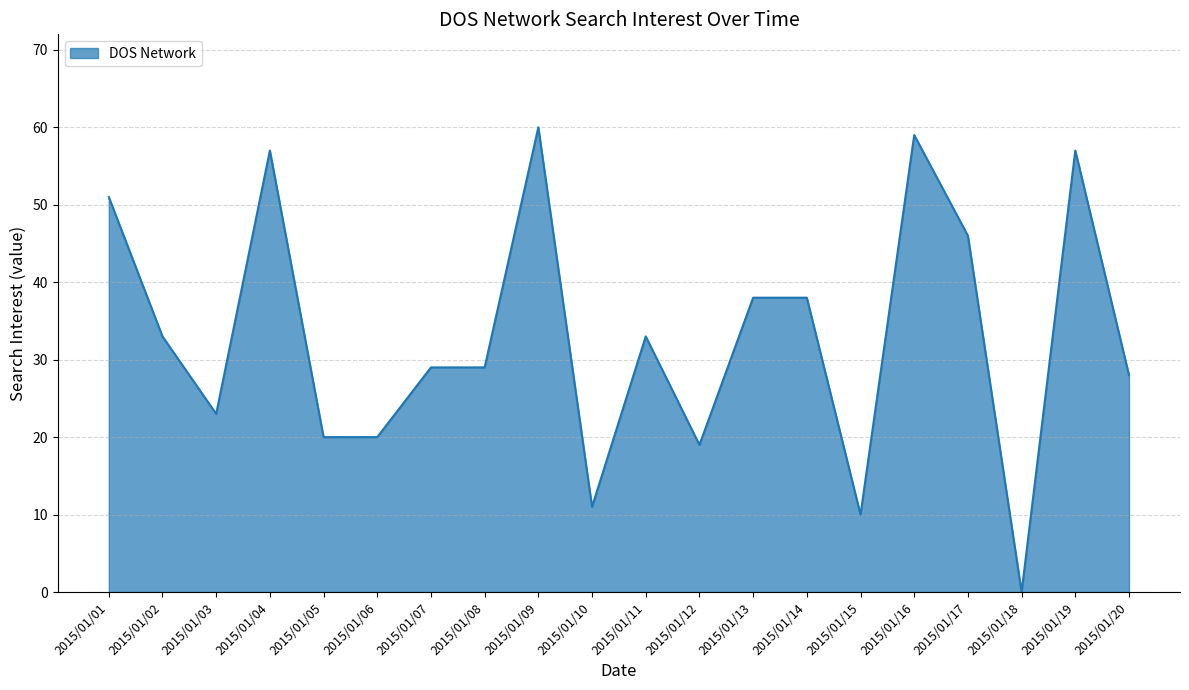

The value at 2015/01/19 is 57. True or false?

True